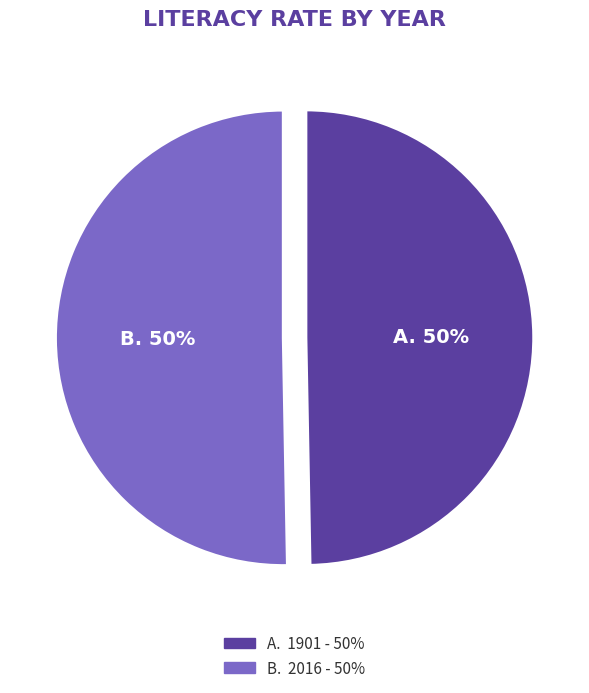

To the nearest percent, what is the average slice percentage?

50%